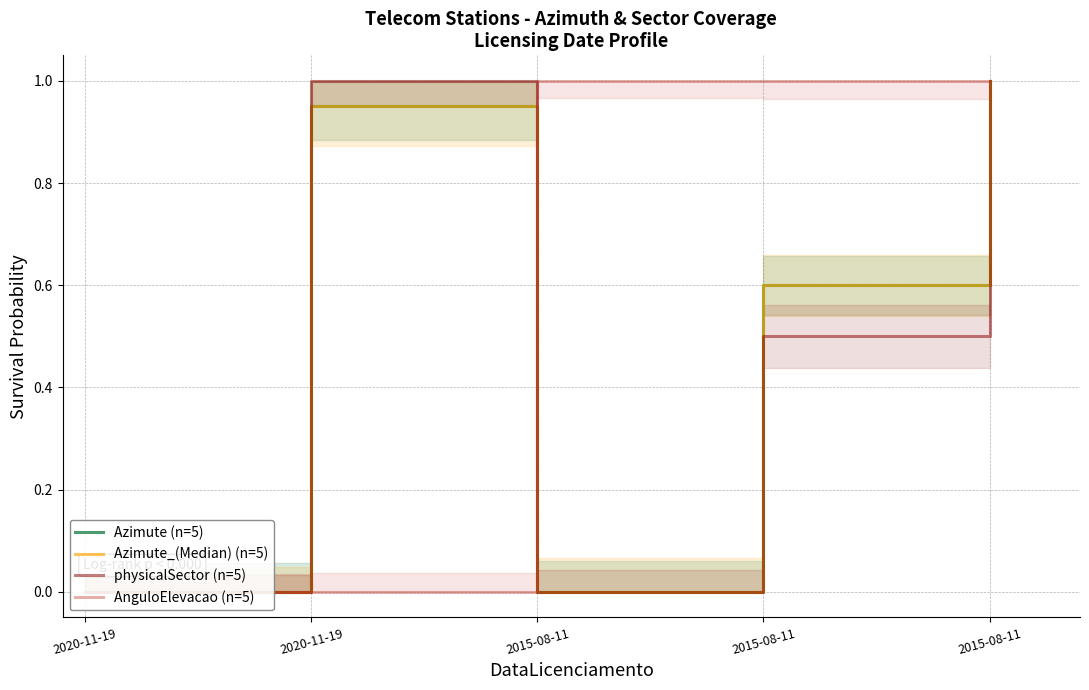

The AnguloElevacao (n=5) series shows 0.6 at 2015-08-11. True or false?

False